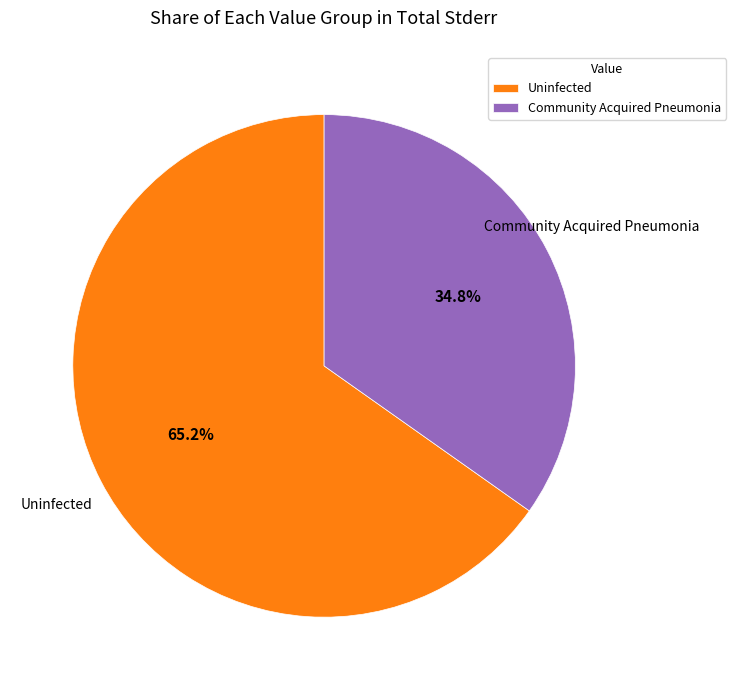

To the nearest percent, what is the combined percentage of Community Acquired Pneumonia and Uninfected?

100%